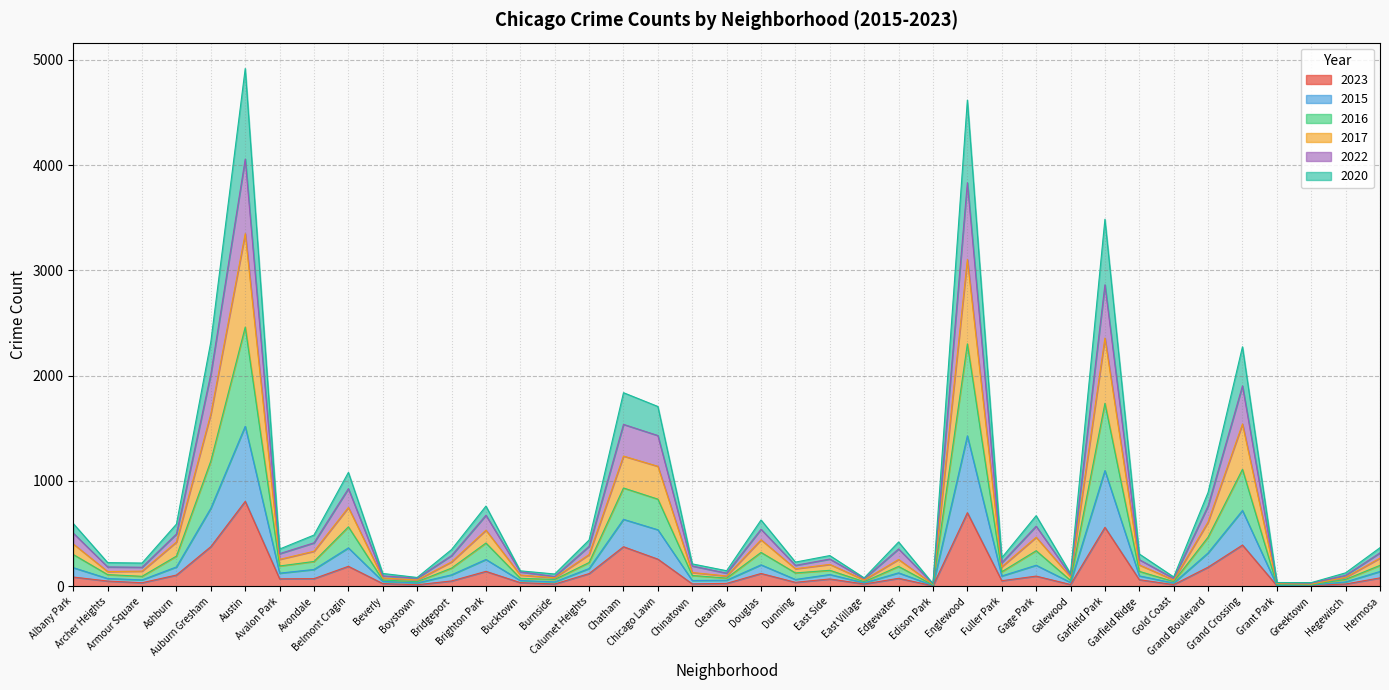

Which has a higher value, Archer Heights or Hermosa?

Hermosa